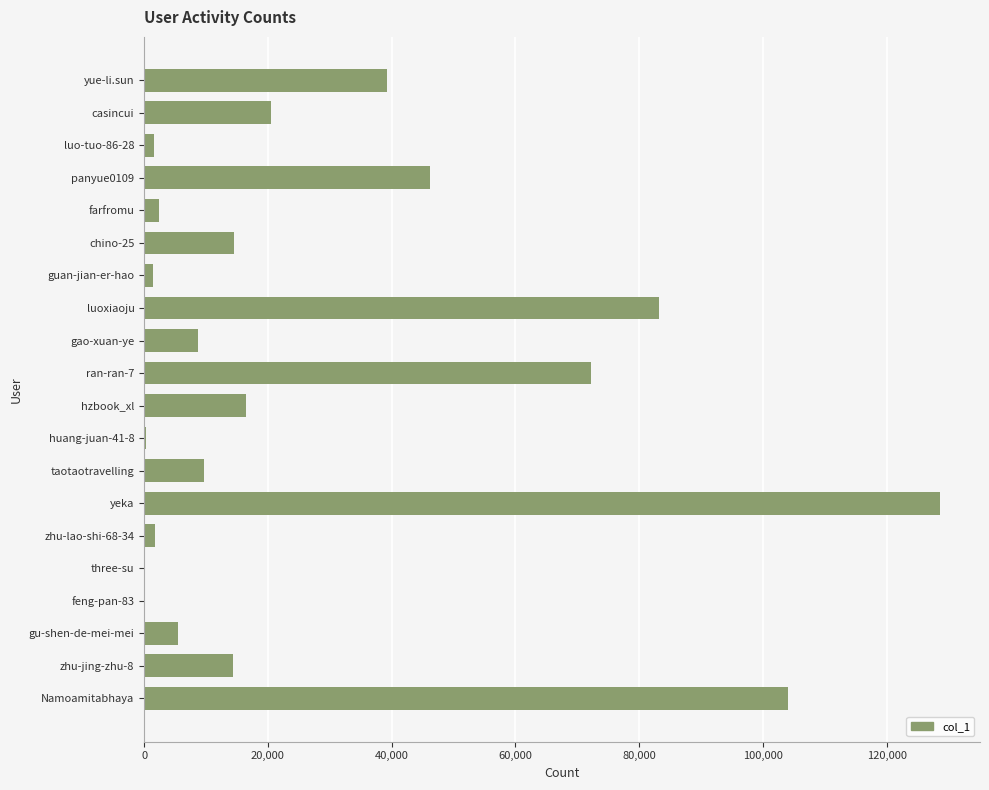

Which category has the highest value across all series?

yeka